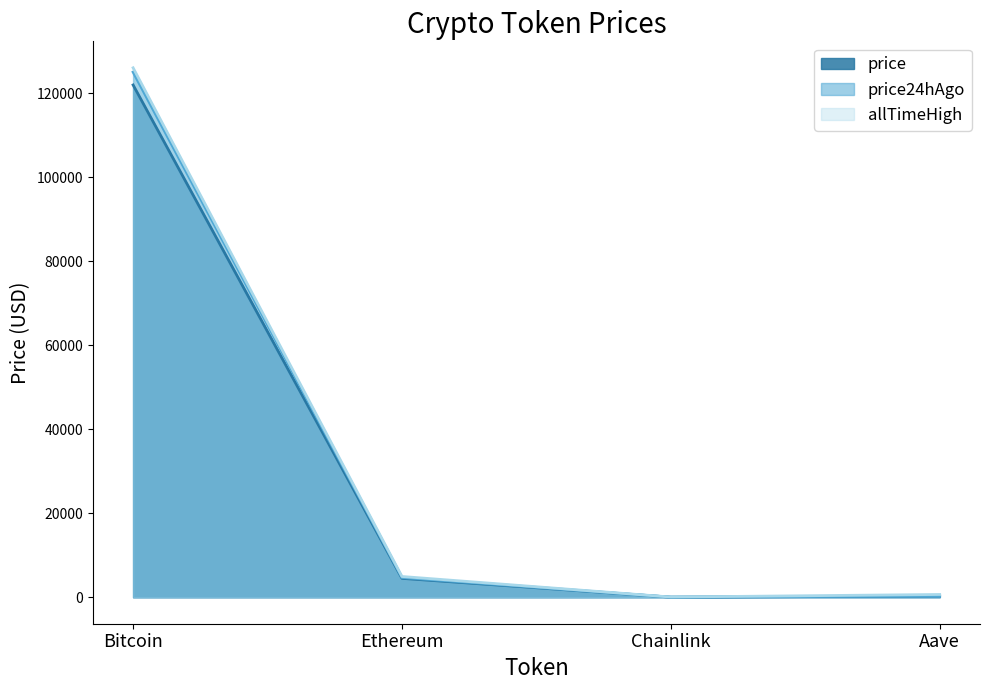

List the series in order of their overall mean, lowest first.

price, price24hAgo, allTimeHigh